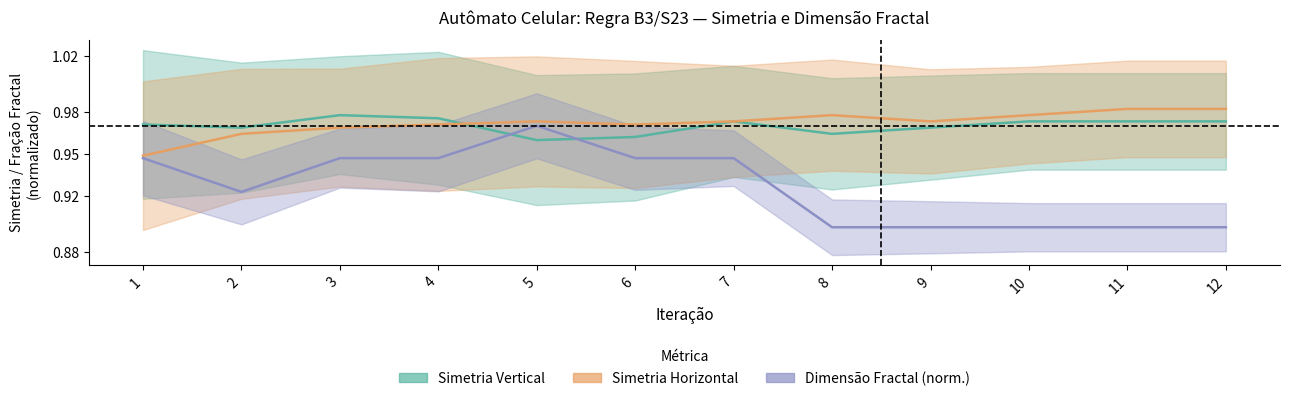

True or false: Simetria Vertical has more than 0 points higher than both neighbors.

True